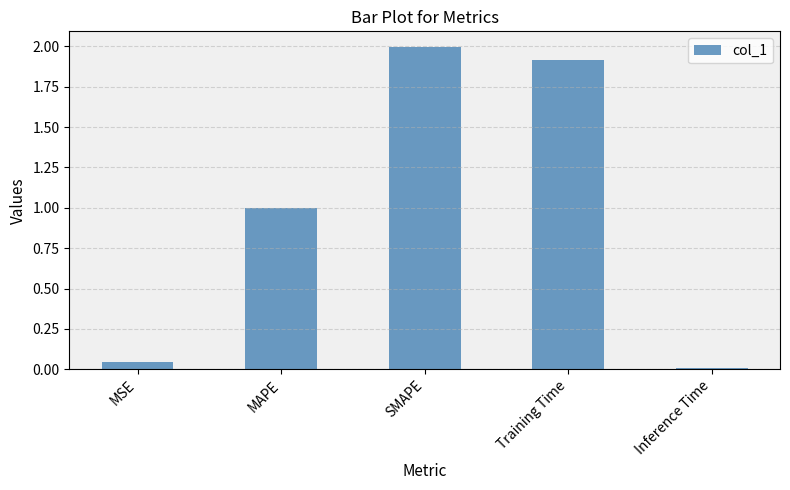

Rank the categories by value from lowest to highest.

Inference Time, MSE, MAPE, Training Time, SMAPE